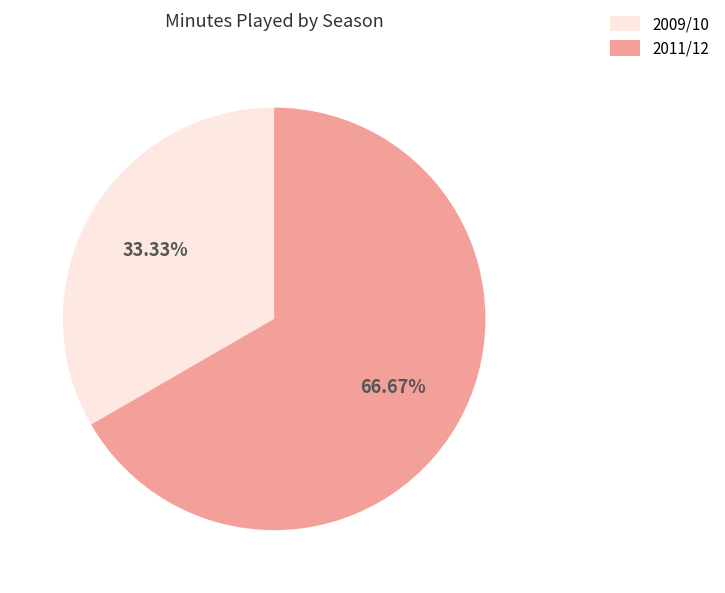

Is there a majority slice in this chart?

Yes